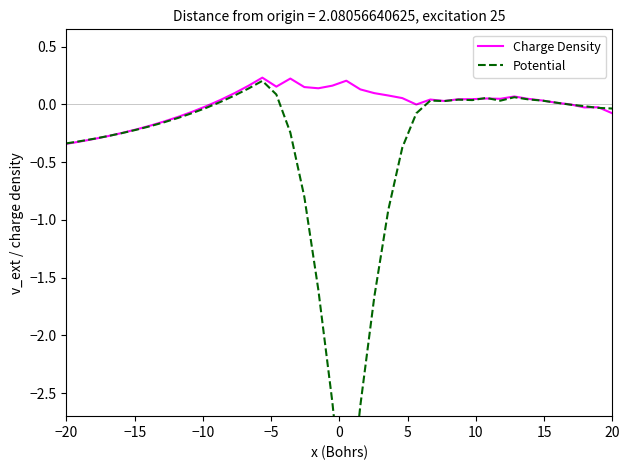

Count the number of categories in the chart.

40